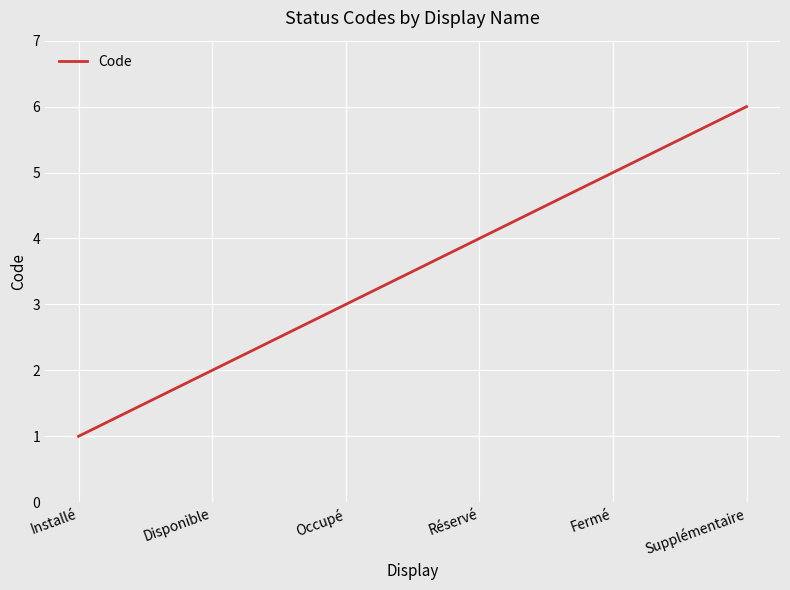

Reading right to left, transcribe all the data shown in this chart.

6	5	4	3	2	1